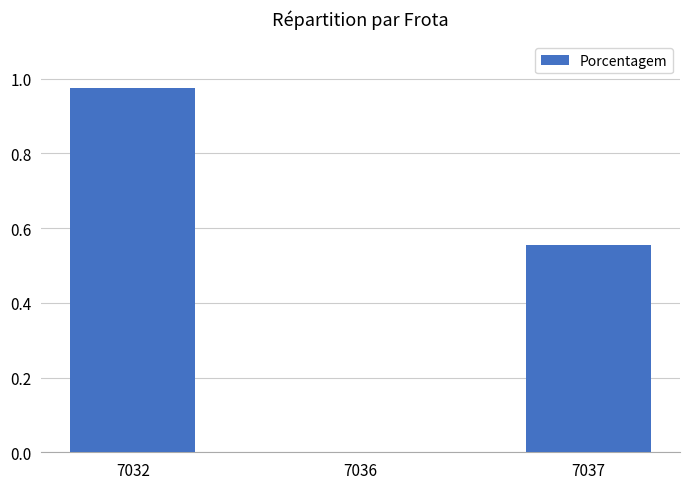

What is the sum of all values?

1.5